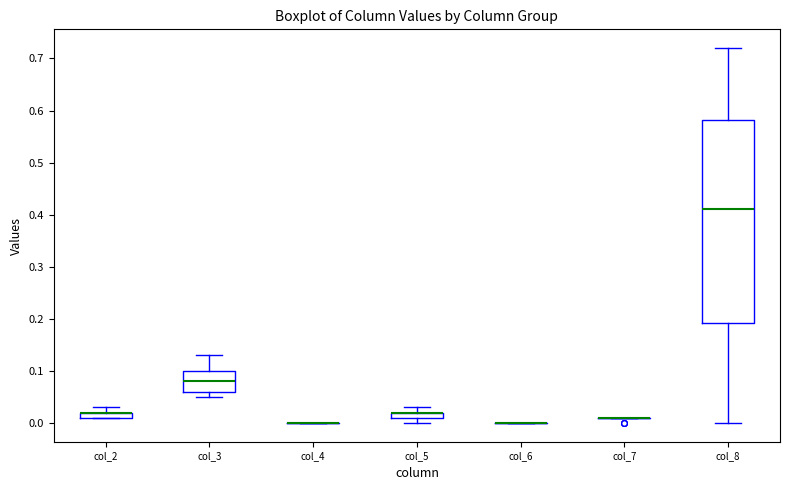

Which box is the tallest, from its lower edge to its upper edge?

col_8